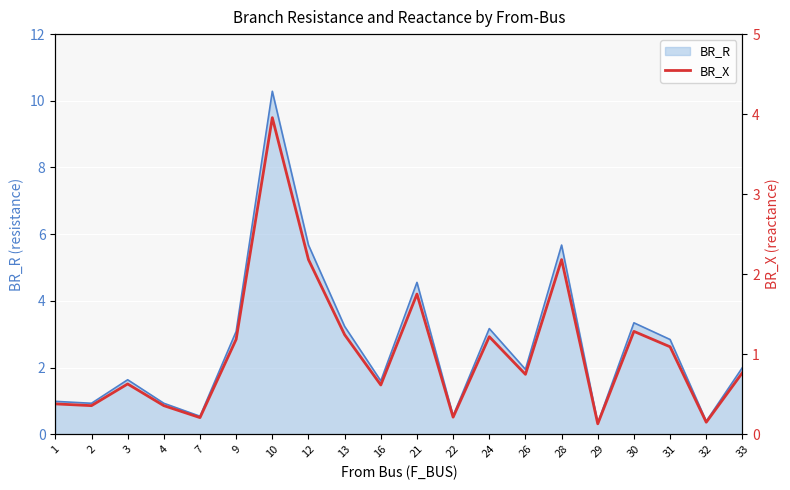

At which label does BR_R reach its peak?

10